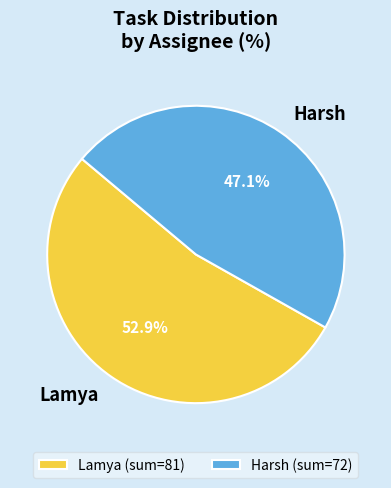

To the nearest percent, what percentage of the pie is Harsh?

47%